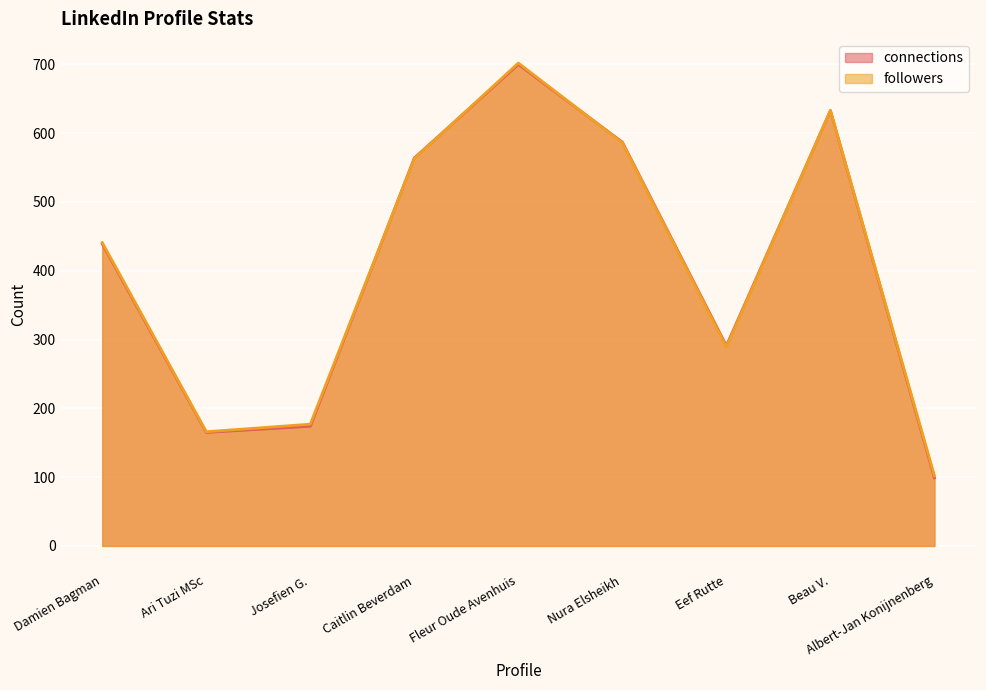

List the series in order of their overall mean, highest first.

followers, connections